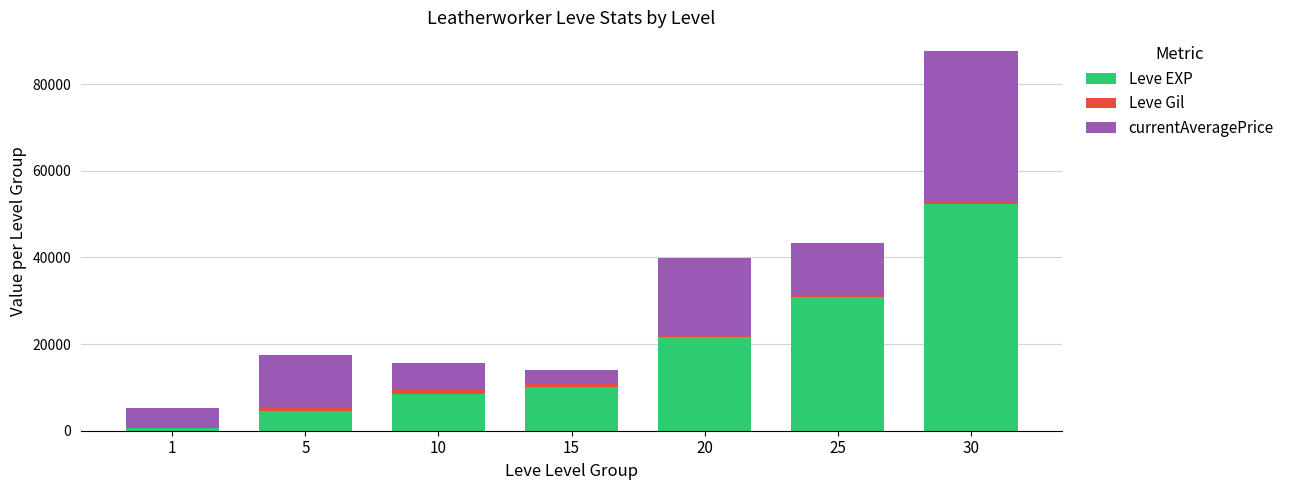

What is the sum of the Leve EXP values at 25 and 30?

83040